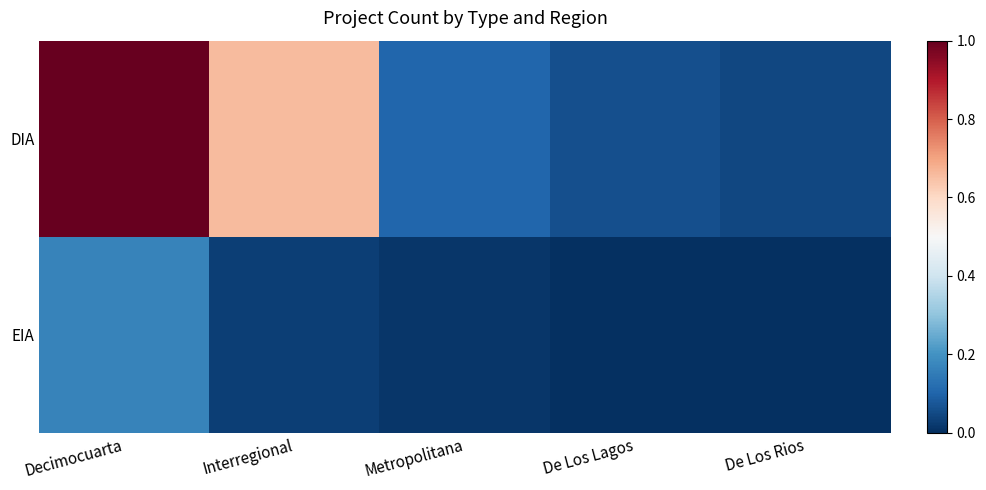

At how many categories does at least one series exceed 0?

5